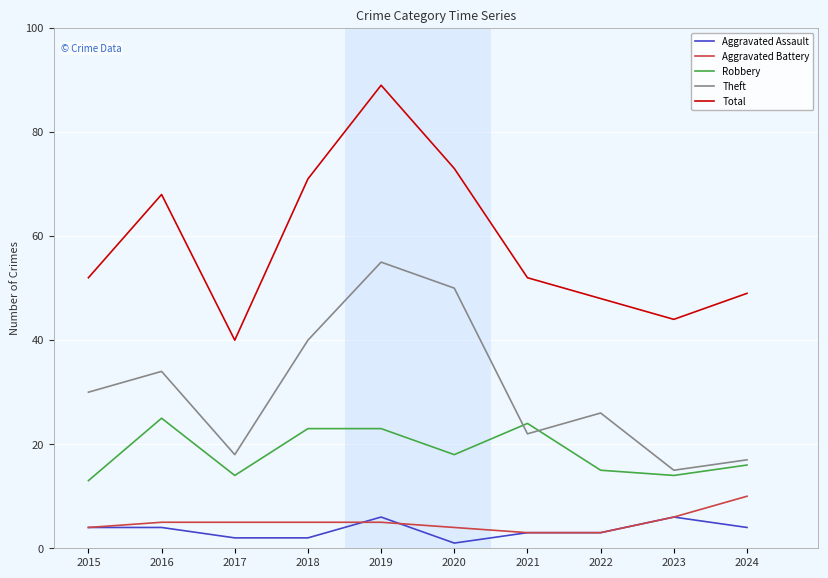

Reading left to right, what are all the values shown in this chart?

Aggravated Assault: 2015=4	2016=4	2017=2	2018=2	2019=6	2020=1	2021=3	2022=3	2023=6	2024=4
Aggravated Battery: 2015=4	2016=5	2017=5	2018=5	2019=5	2020=4	2021=3	2022=3	2023=6	2024=10
Robbery: 2015=13	2016=25	2017=14	2018=23	2019=23	2020=18	2021=24	2022=15	2023=14	2024=16
Theft: 2015=30	2016=34	2017=18	2018=40	2019=55	2020=50	2021=22	2022=26	2023=15	2024=17
Total: 2015=52	2016=68	2017=40	2018=71	2019=89	2020=73	2021=52	2022=48	2023=44	2024=49